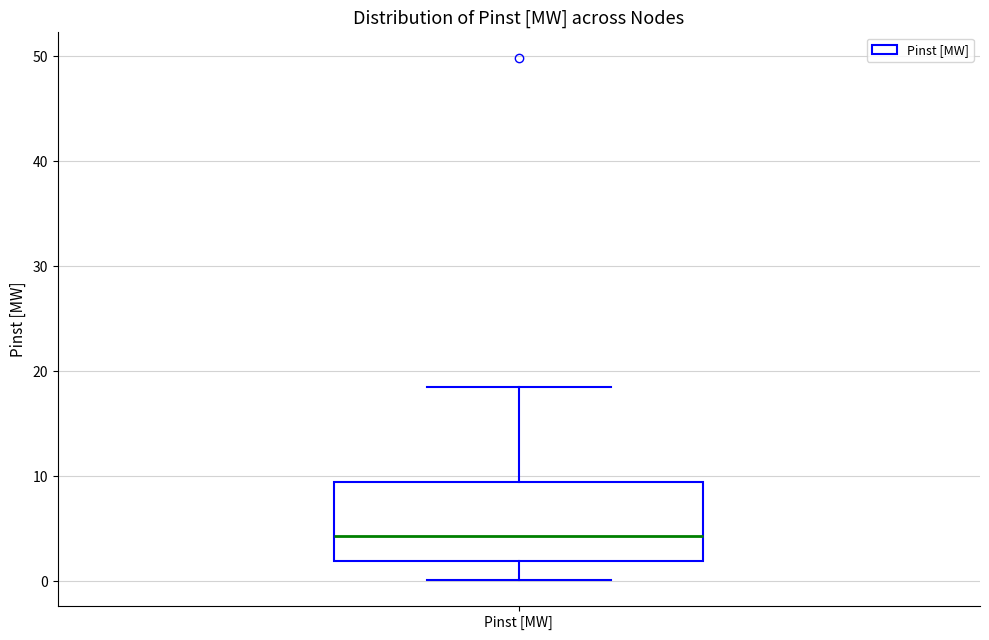

Read this box plot against the y-axis: the position of the median line, the range covered by the box, and the ends of both whiskers. The values are not printed on the chart, so give them approximately, as read against the axis.

median 4, box 2 to 9, whiskers 0 to 19